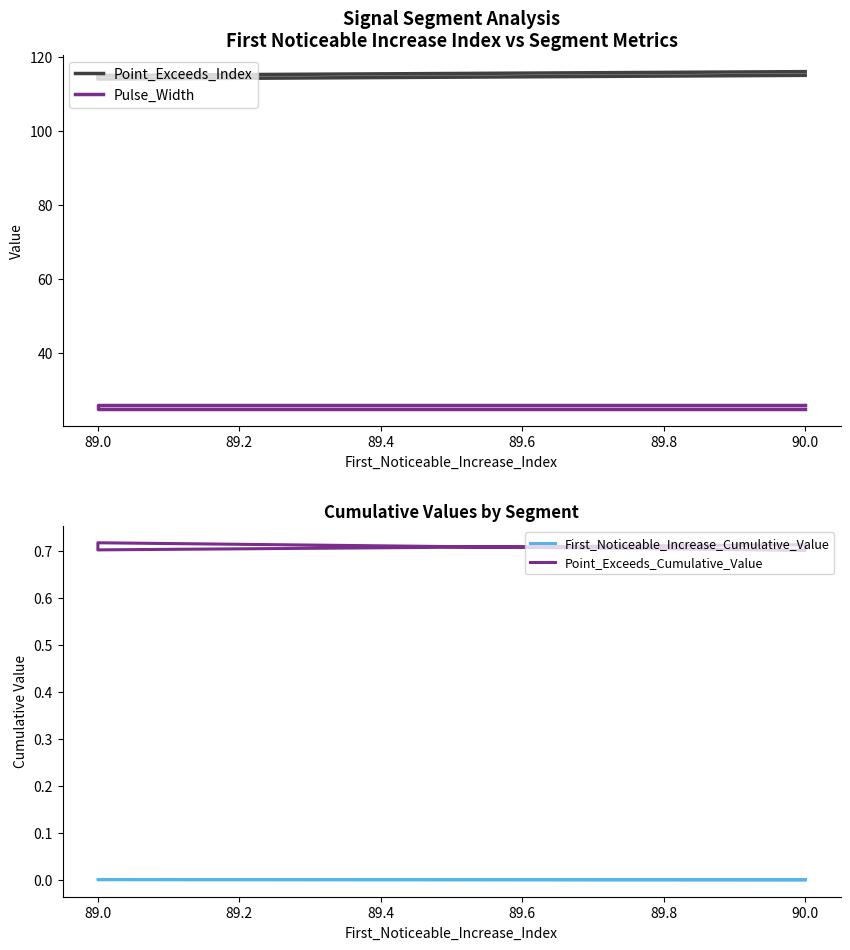

At which label is Point_Exceeds_Cumulative_Value closest to 0?

90.0